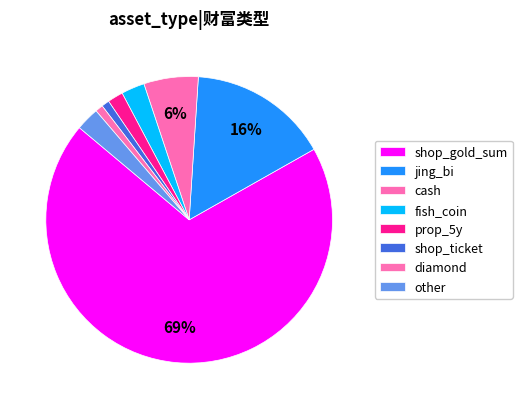

Which slice represents more than half of the pie?

shop_gold_sum